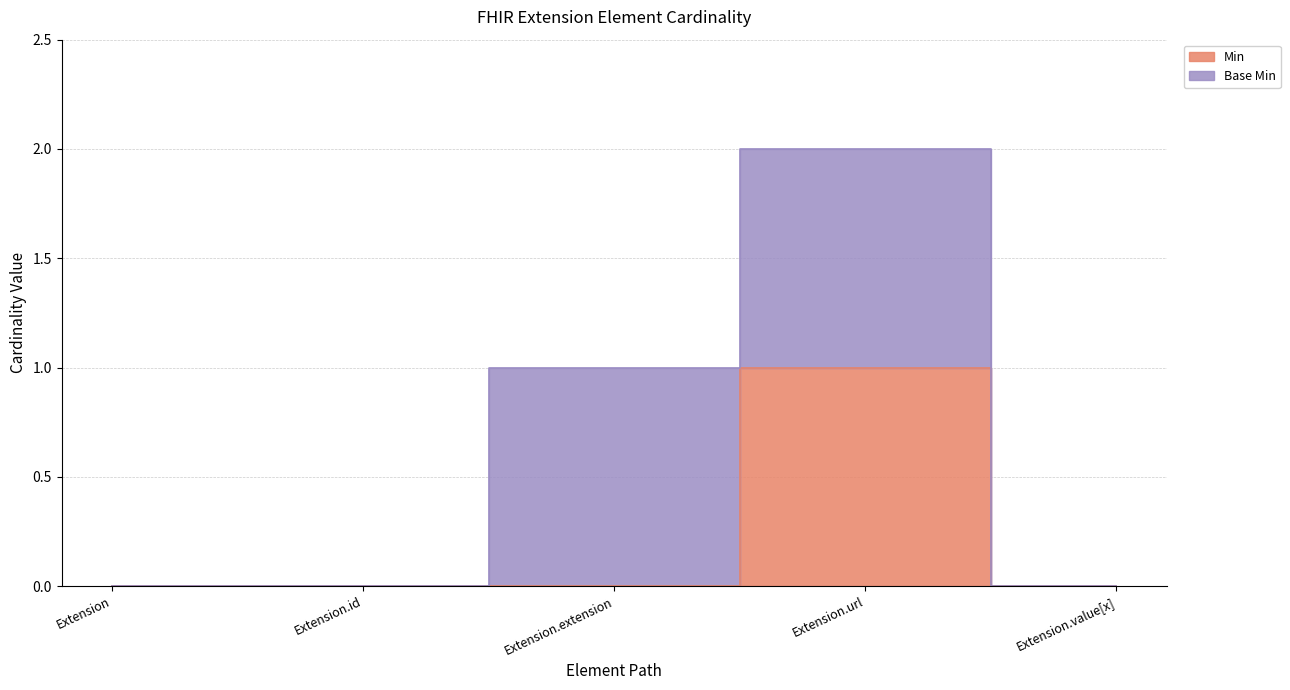

Count the number of values greater than 0.

1